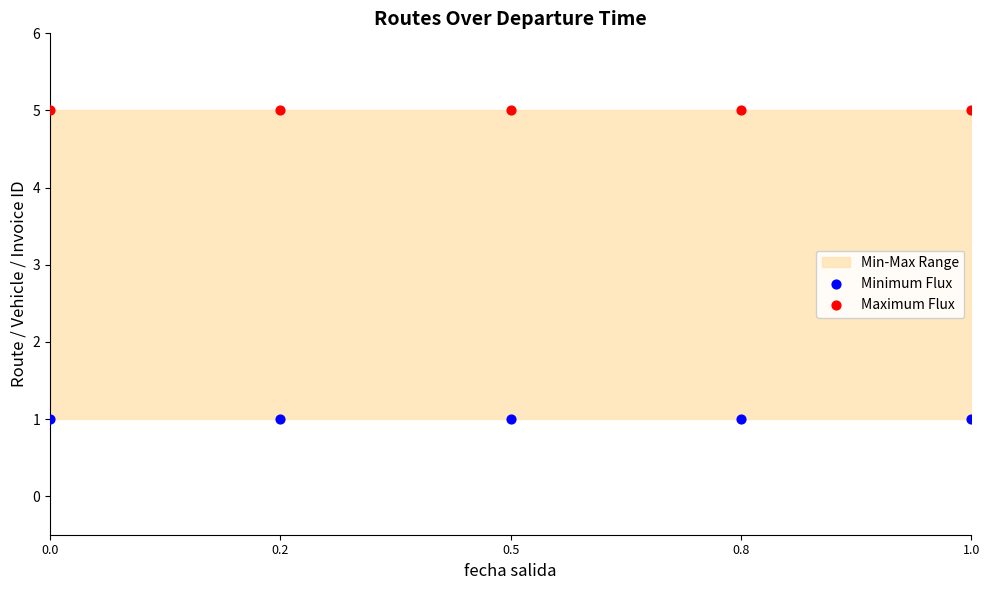

Which series contains the highest Y value?

Maximum Flux